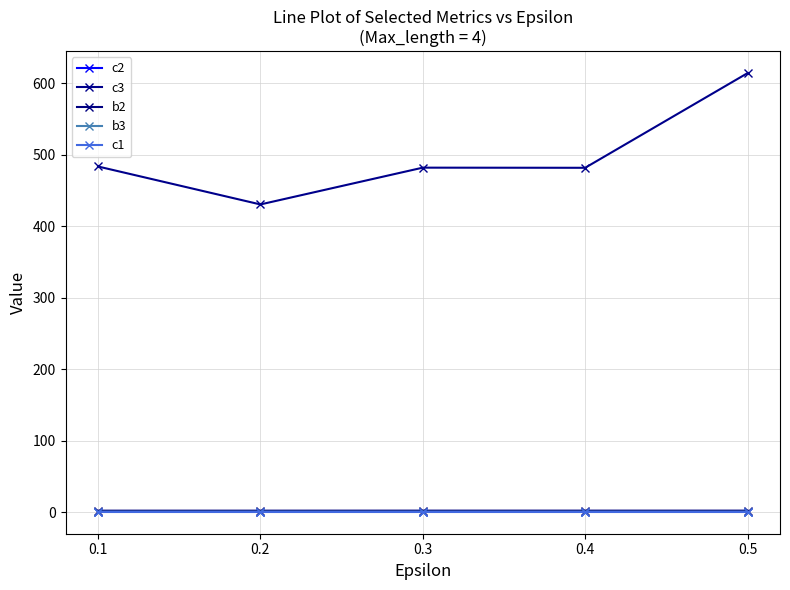

What is the spread (max minus min) of values at 0.2?

430.0